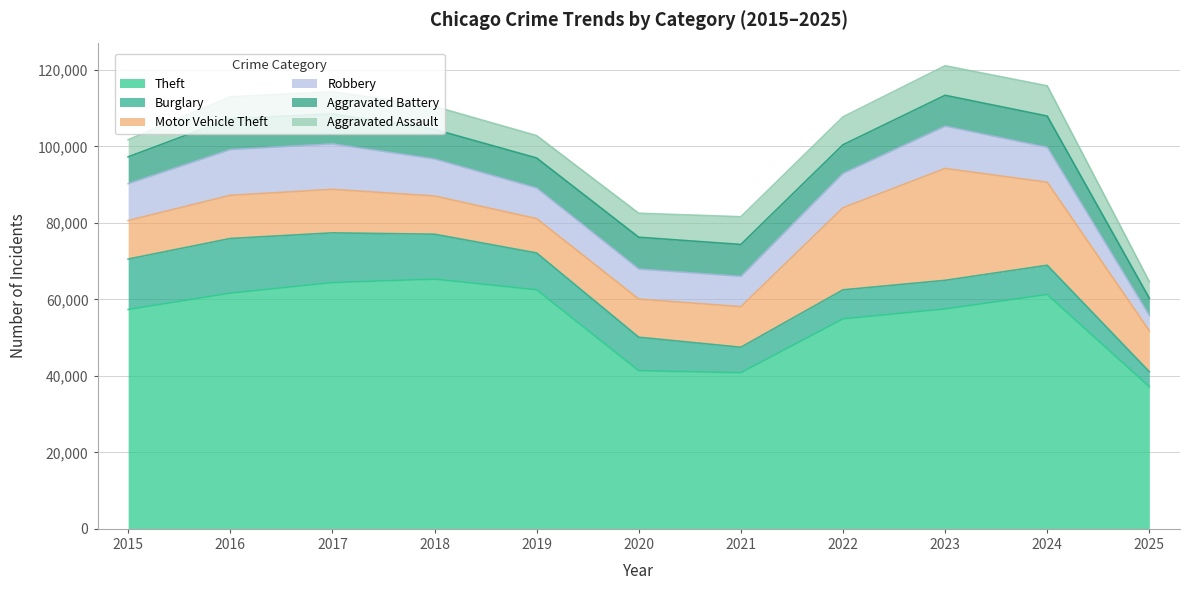

What is the total value across all series at 2024?

115830